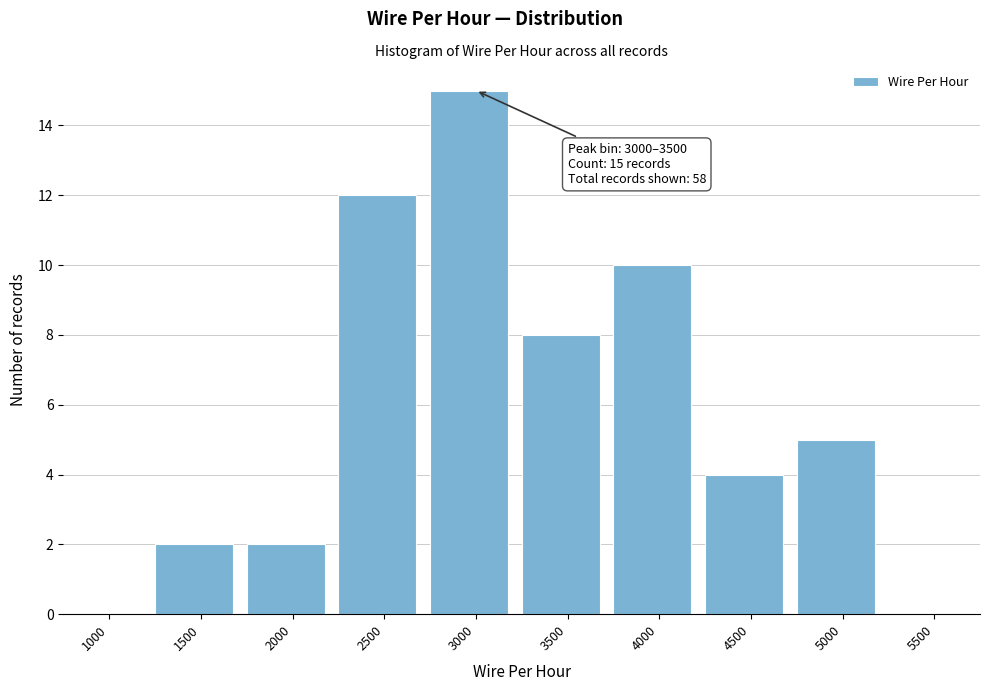

Reading left to right, list all the values displayed in this chart.

1000=0	1500=2	2000=2	2500=12	3000=15	3500=8	4000=10	4500=4	5000=5	5500=0